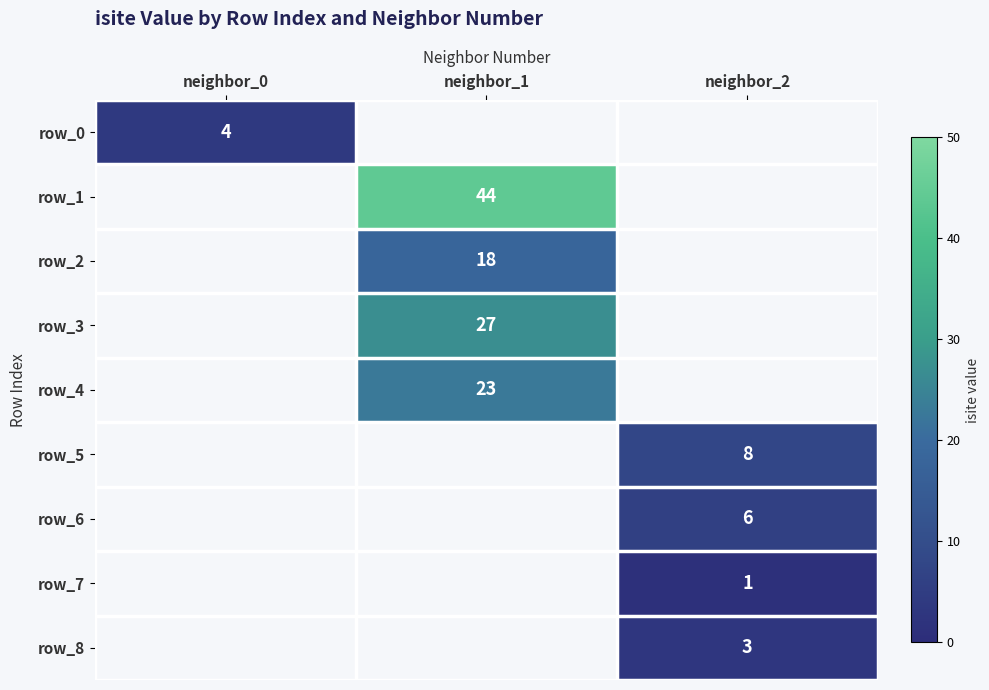

The row_3 series shows 27 at neighbor_1. True or false?

True